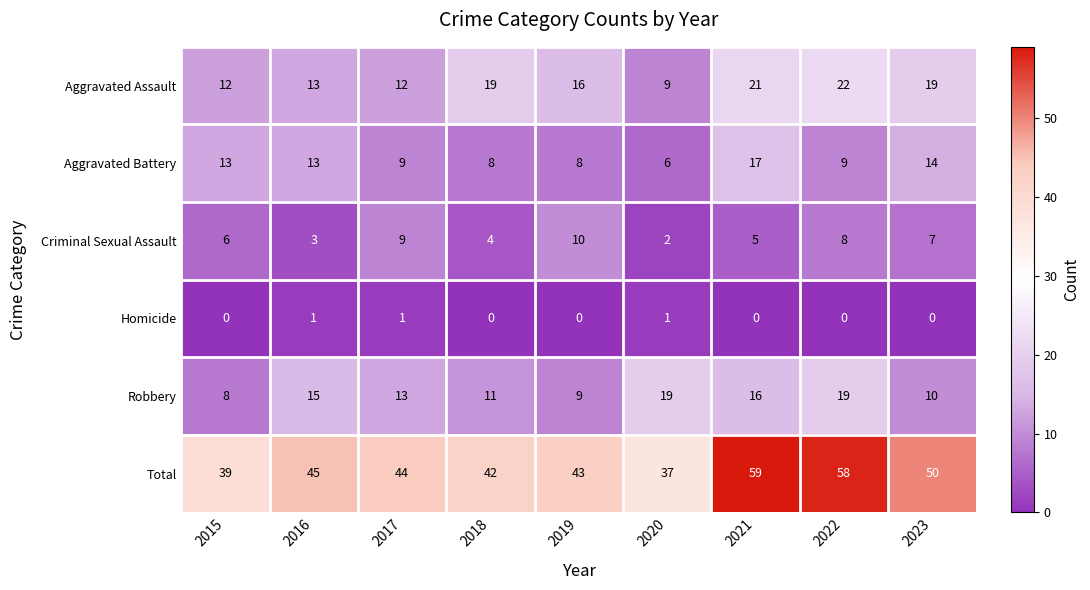

What is the spread (max minus min) of values at 2018?

42